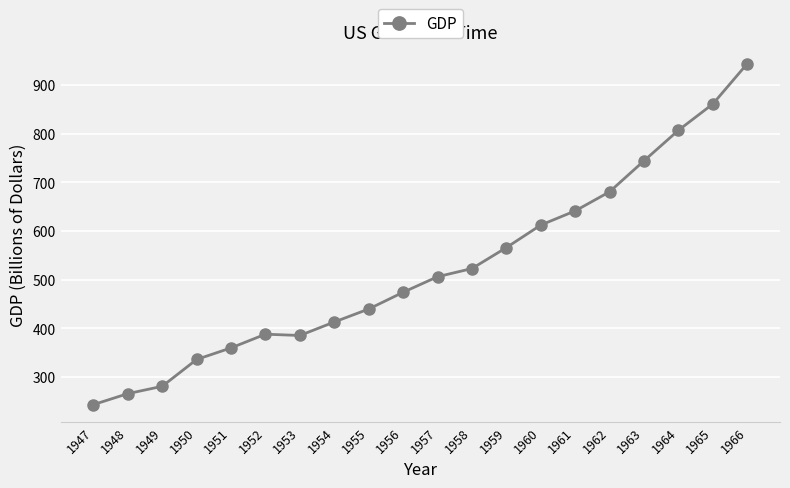

Where is the first local maximum?

1952